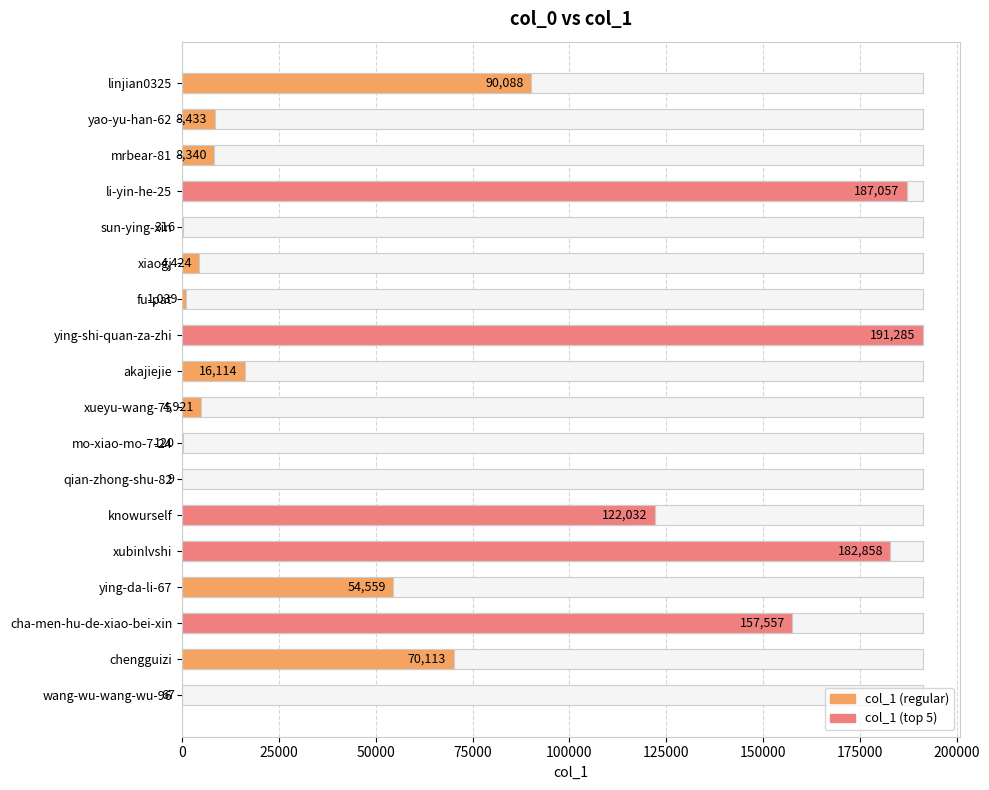

Which has a higher value, knowurself or ying-shi-quan-za-zhi?

ying-shi-quan-za-zhi